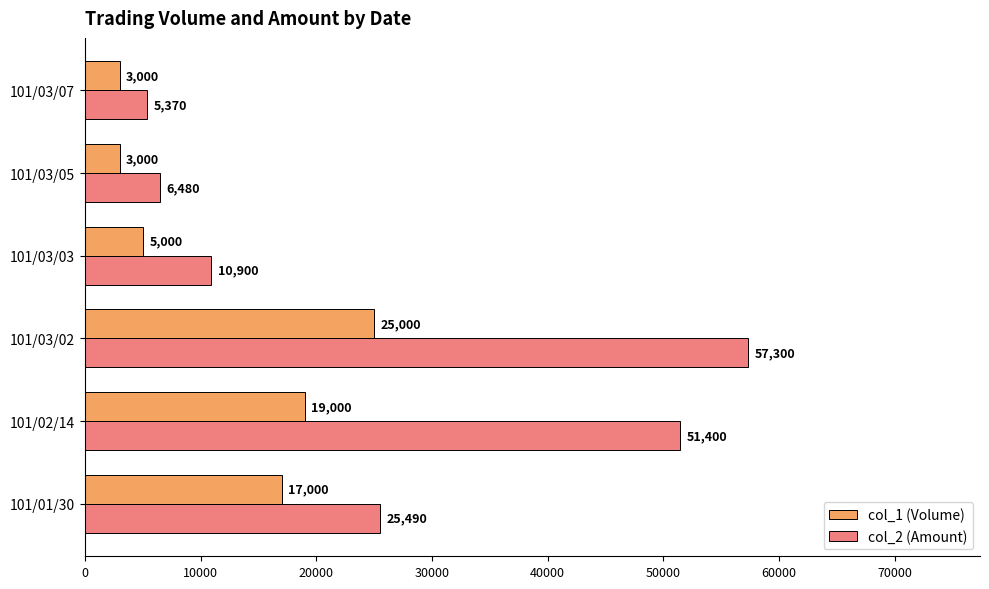

Which series has the widest spread of values?

col_2 (Amount)